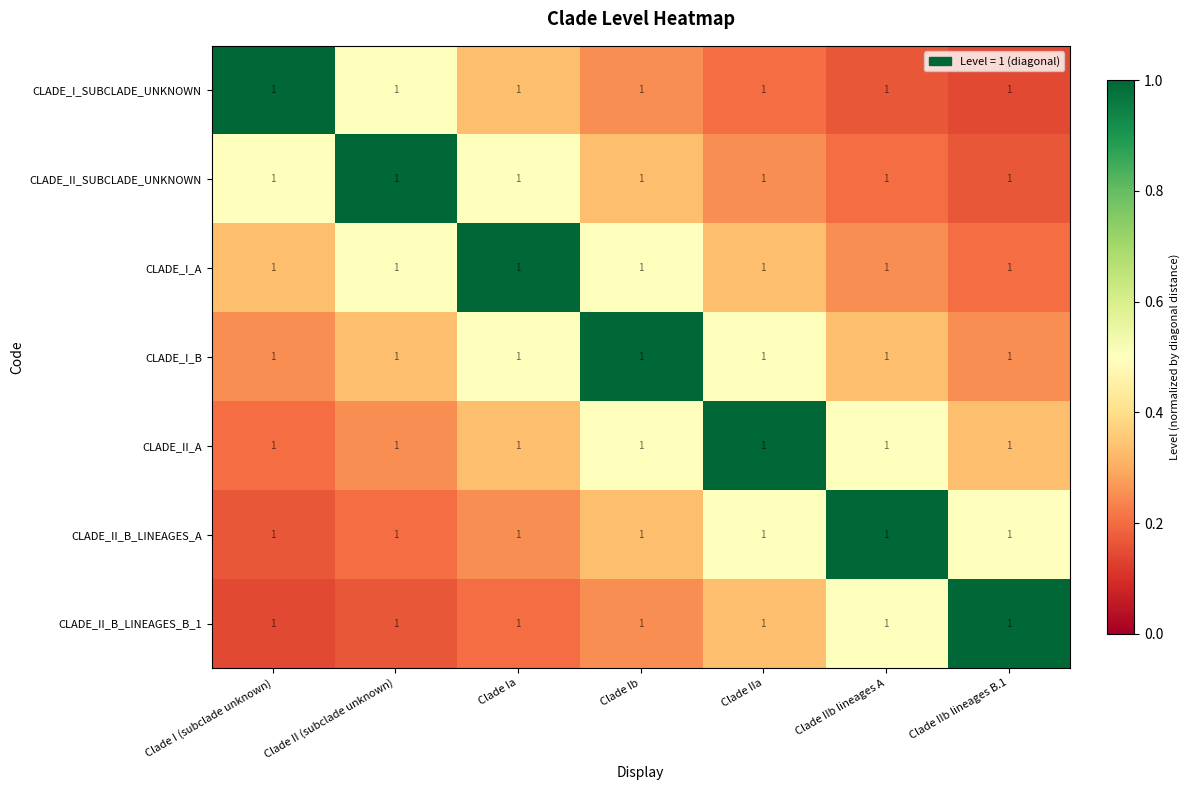

What is the highest value of the CLADE_I_B series?

1.0